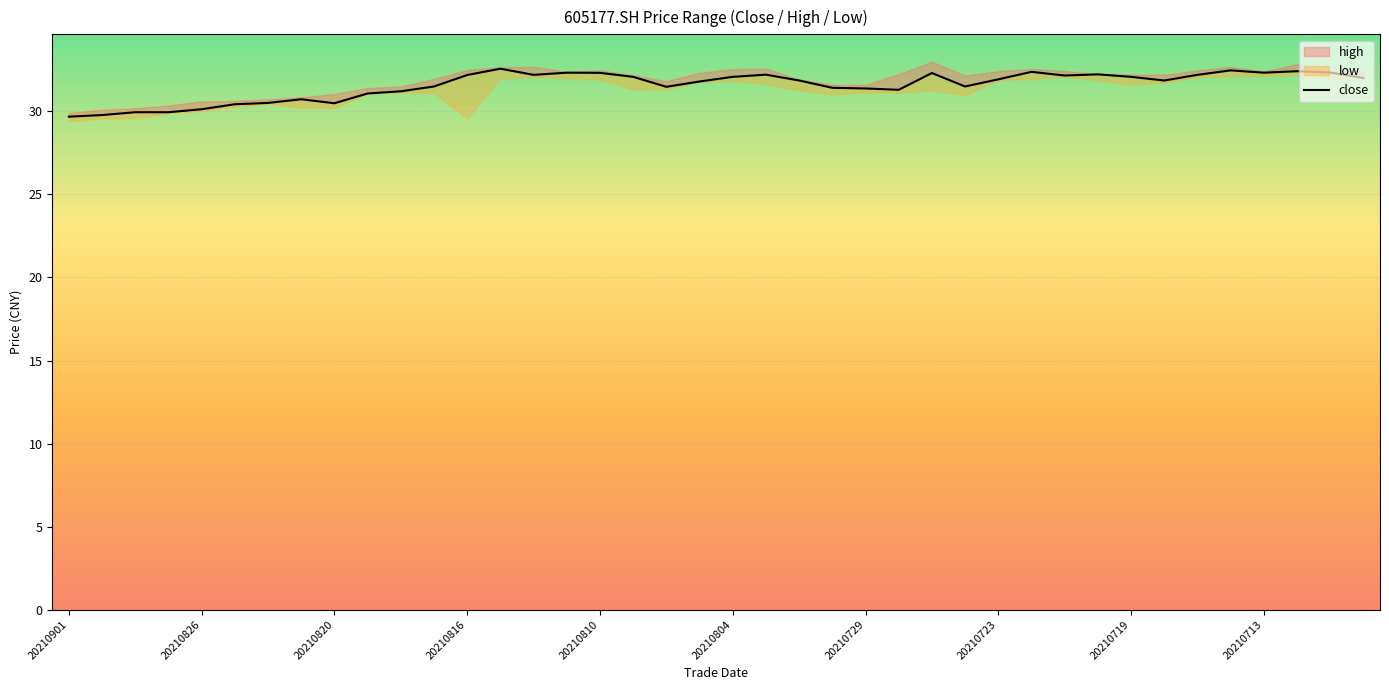

What is the sum of the values at 36 and 37?

64.8